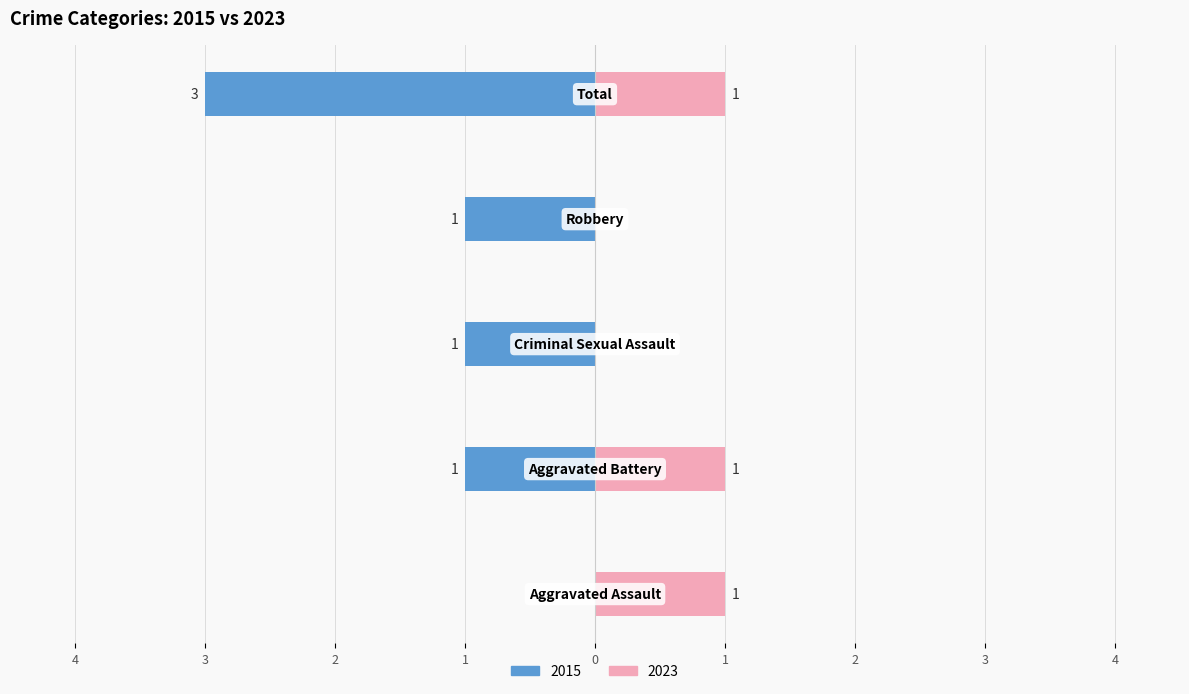

What are all the series names shown in the legend?

2015, 2023